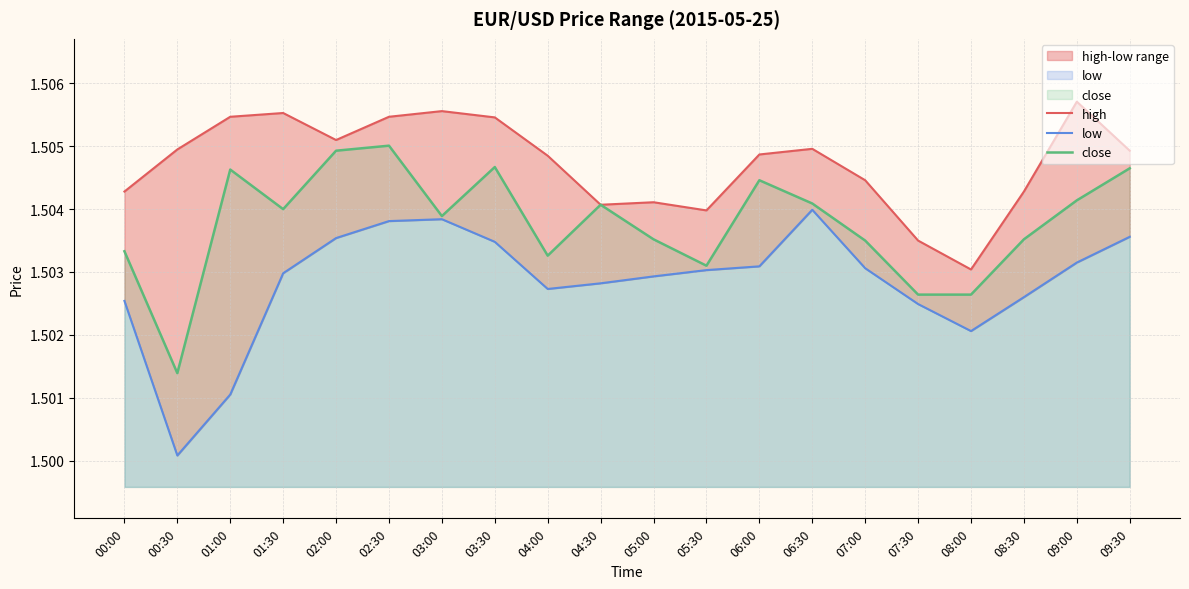

True or false: low and close intersect in this chart.

False